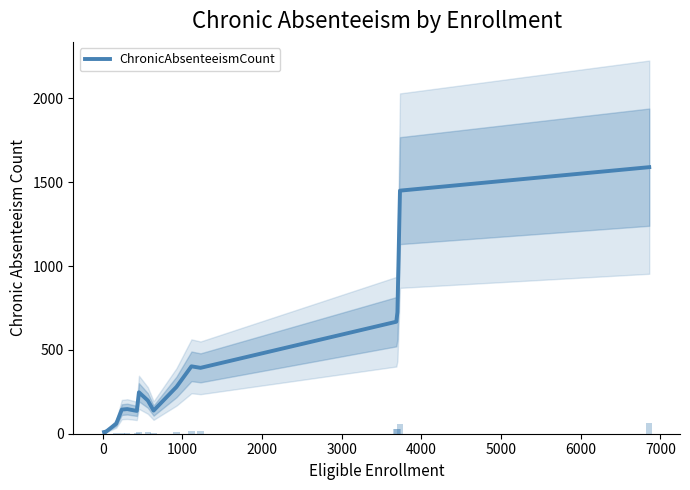

Reading left to right, transcribe all the data shown in this chart.

10	4	60	144	147	136	247	198	138	279	402	393	668	725	1450	1590